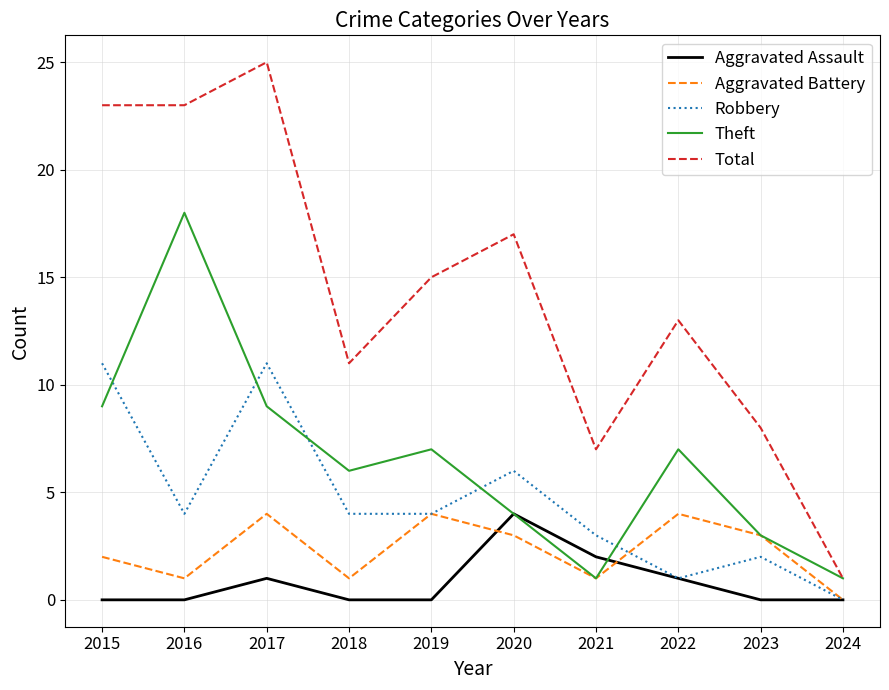

The Total series shows 27 at 2020. True or false?

False